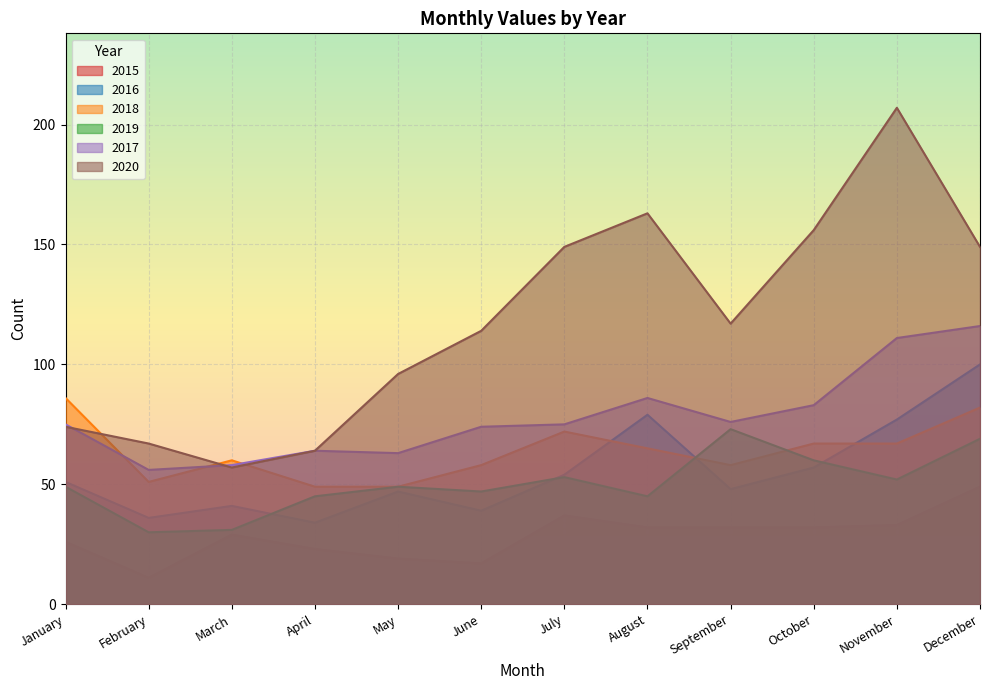

What is the spread (max minus min) of values at August?

131